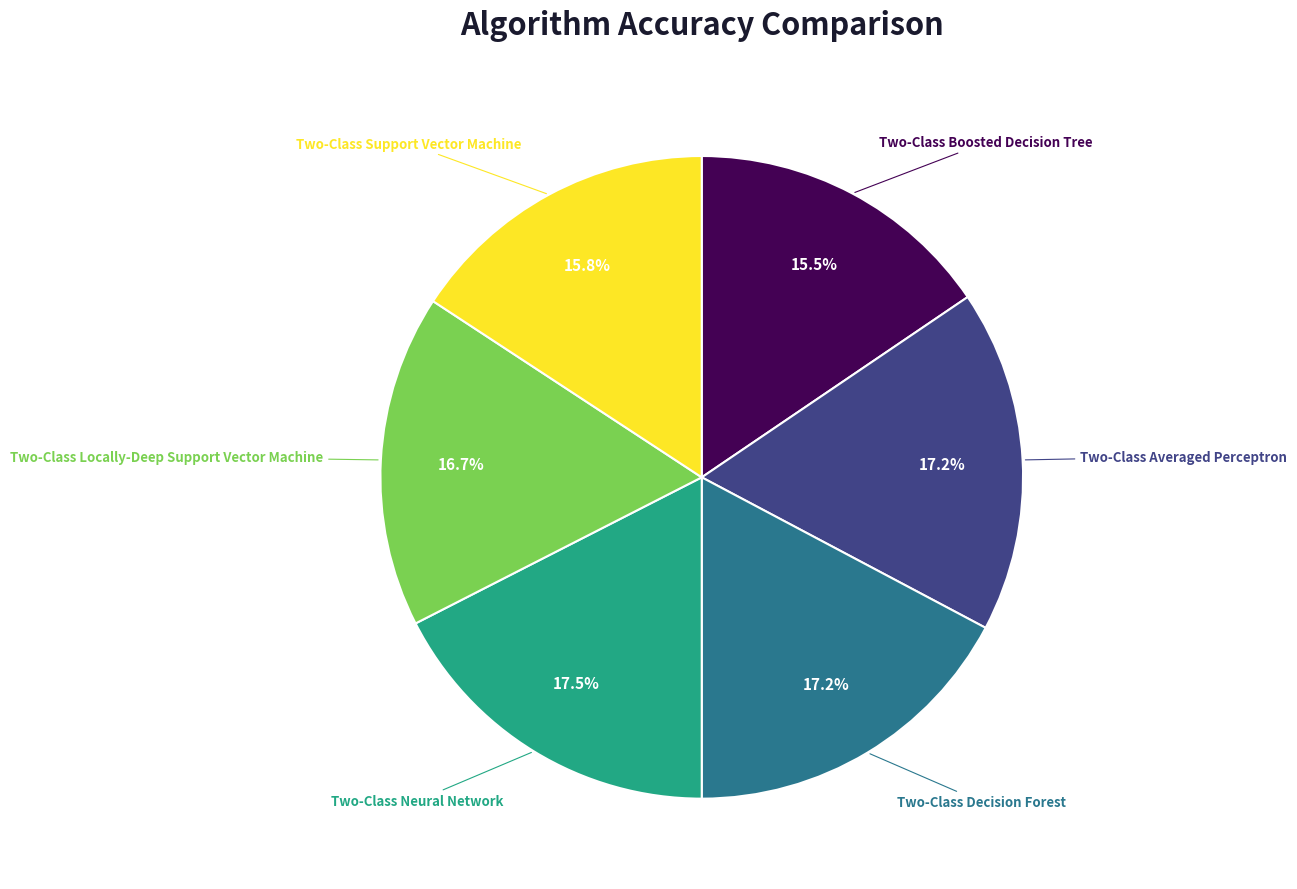

To the nearest percent, what percentage of the pie is Two-Class Support Vector Machine?

16%